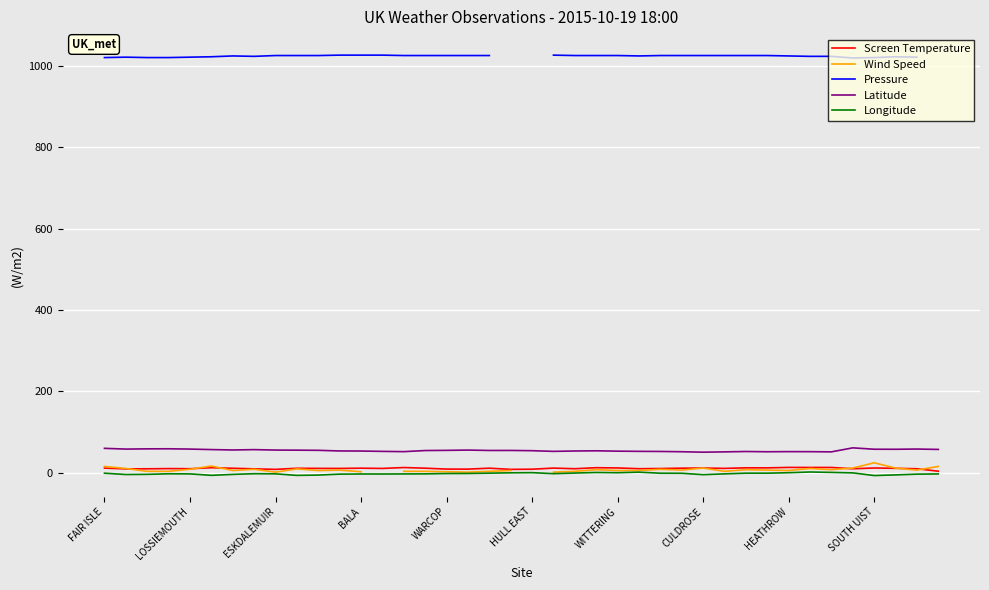

True or false: Longitude and Latitude cross at least once.

False